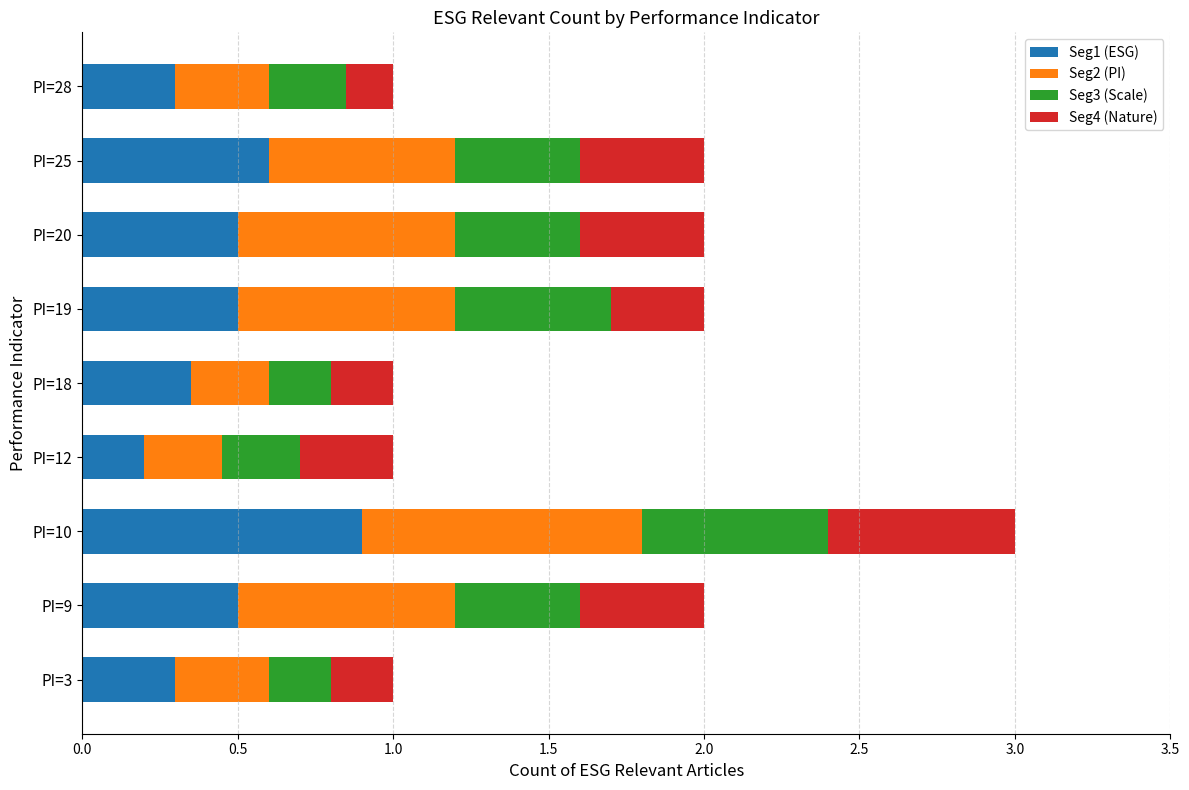

What is the difference between the maximum and minimum values in the Seg1 (ESG) series?

0.7